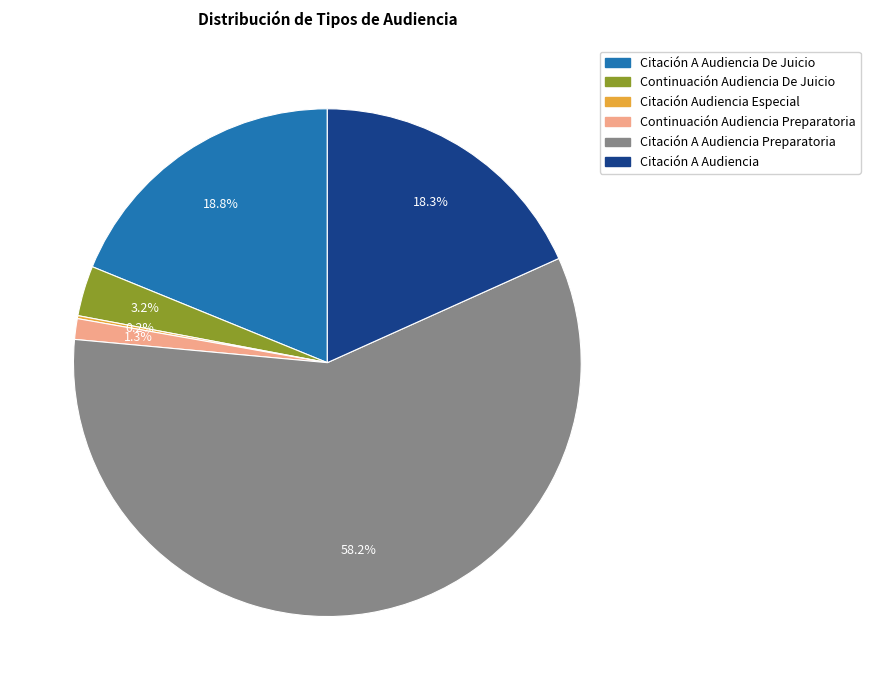

Is there any slice that represents more than half of the pie?

Yes